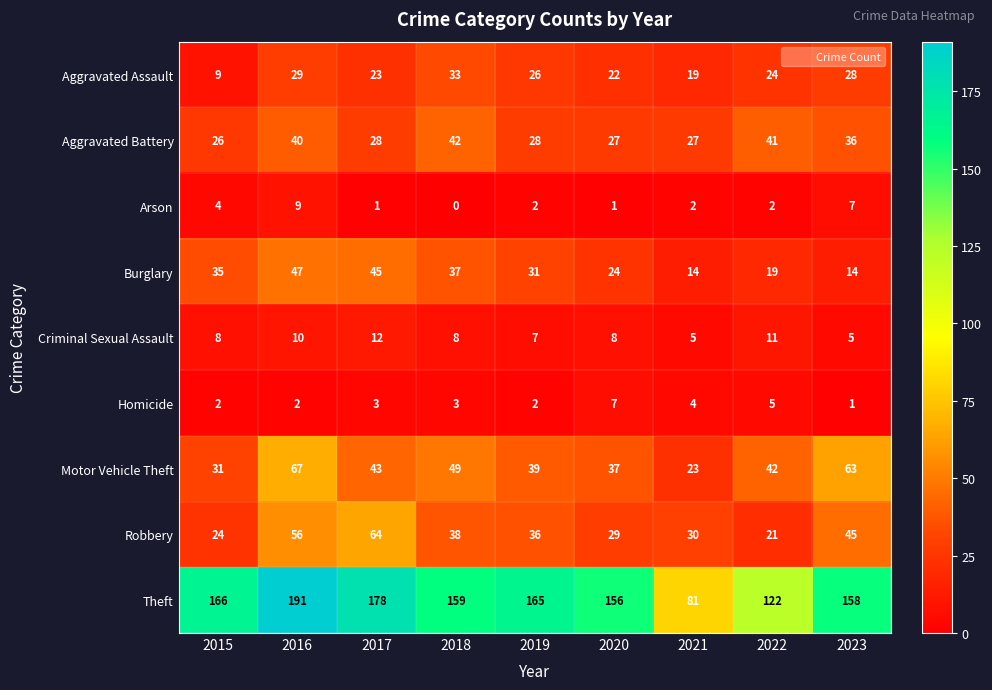

What is the difference between the second highest and second lowest values in the Aggravated Assault series?

10